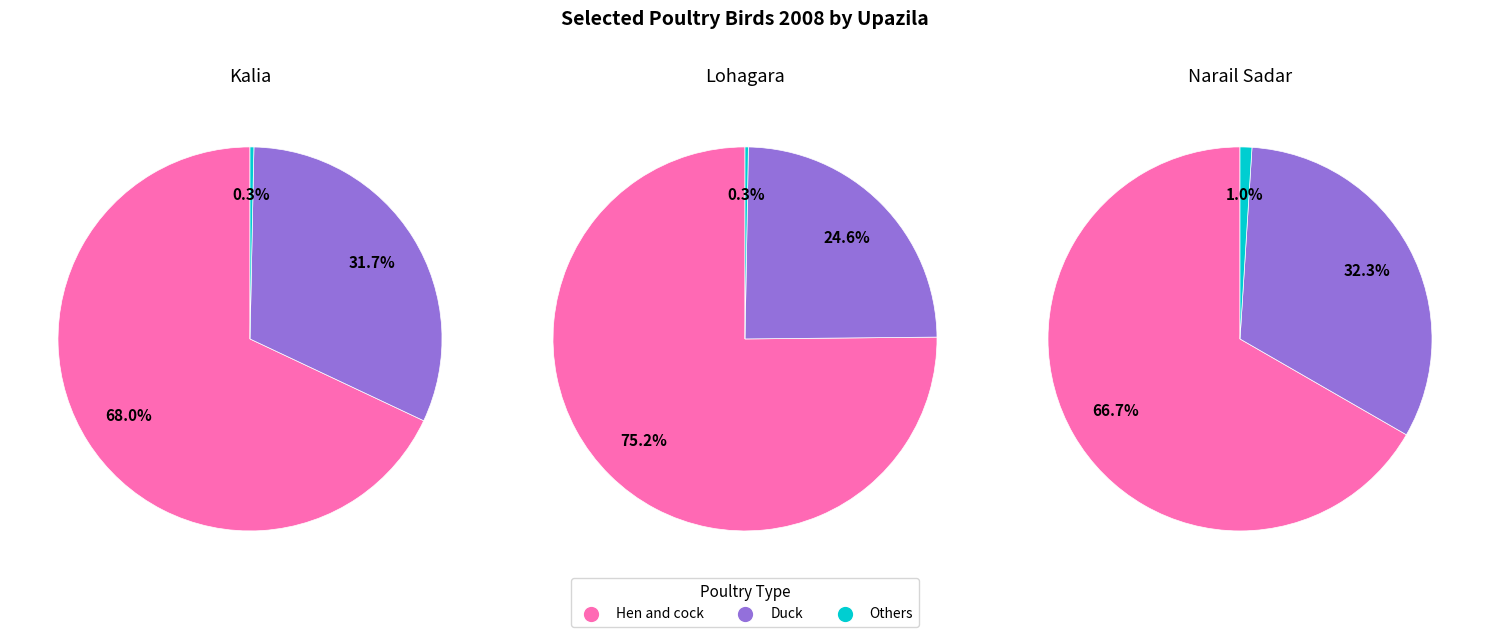

Does Lohagara represent more than half of the total?

No